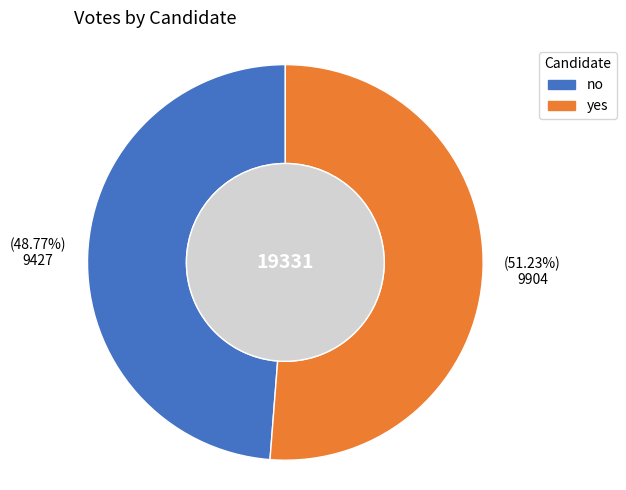

To the nearest percent, what is the average slice percentage?

50%